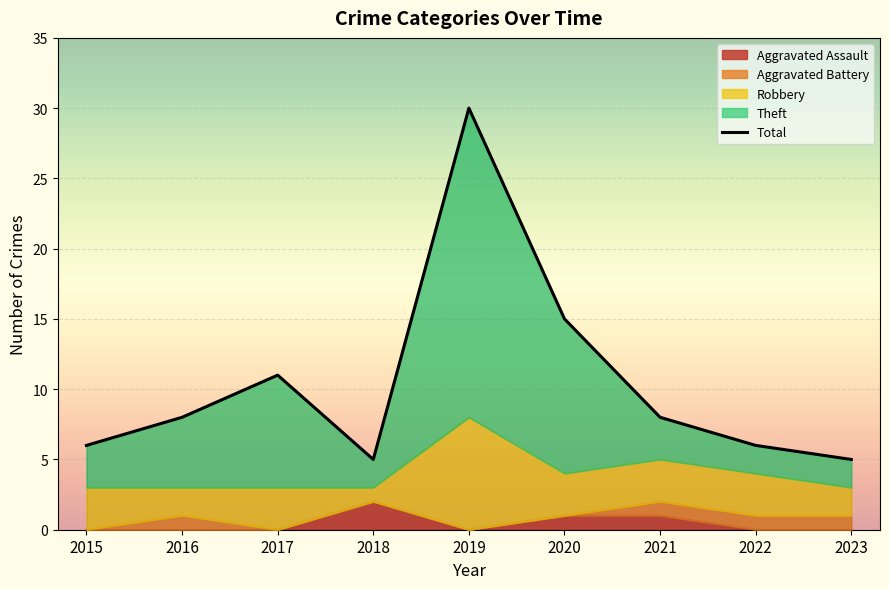

At which category does Theft reach its first local valley?

2018